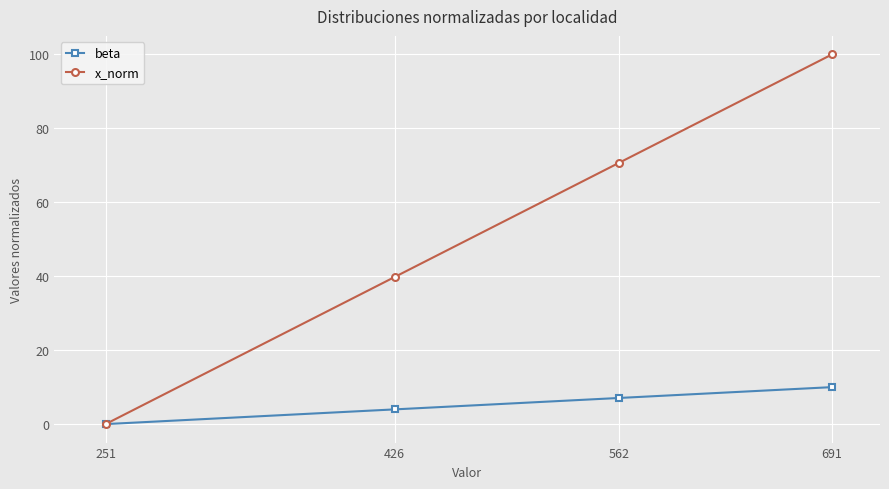

Which series has the widest spread of values?

x_norm